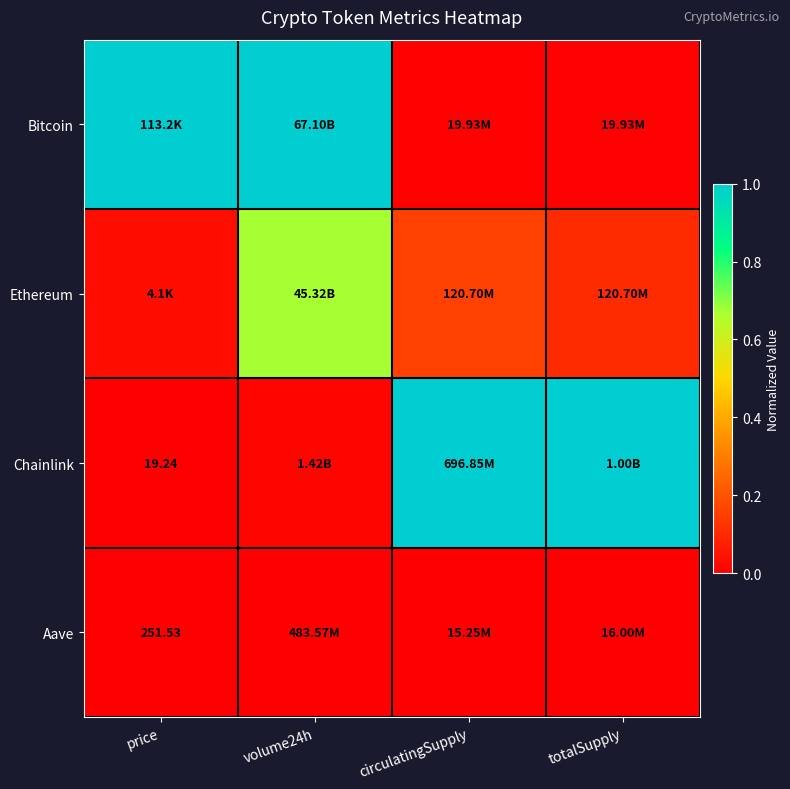

Is it true that Chainlink equals -0.7 at price?

False